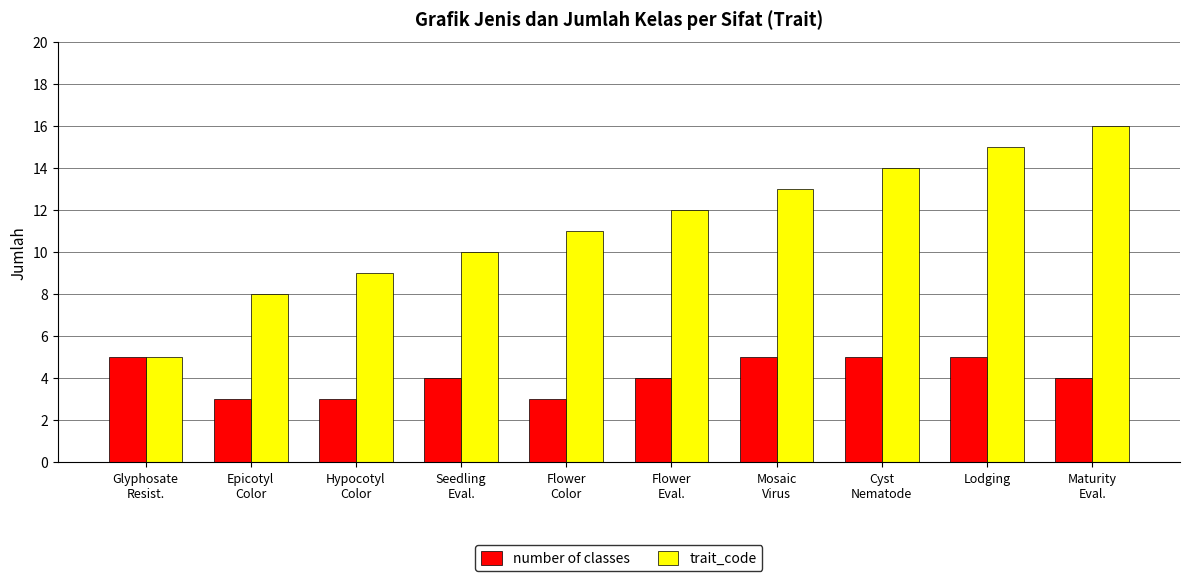

What is the sum of all number of classes values?

41